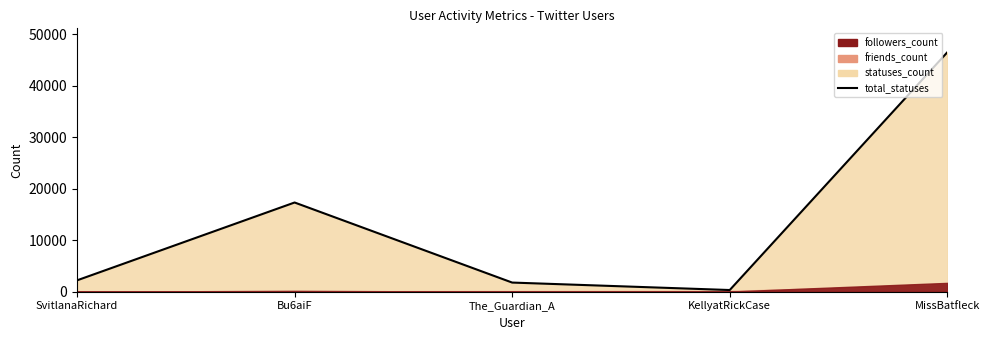

The chart shows a value of 10440 at MissBatfleck. True or false?

False